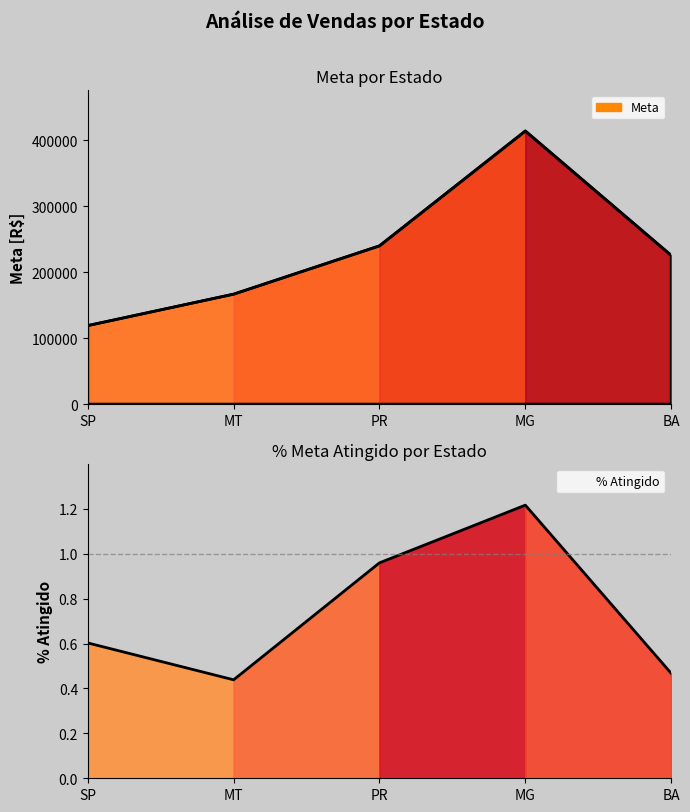

What are all the series names shown in the legend?

Meta, % Atingido